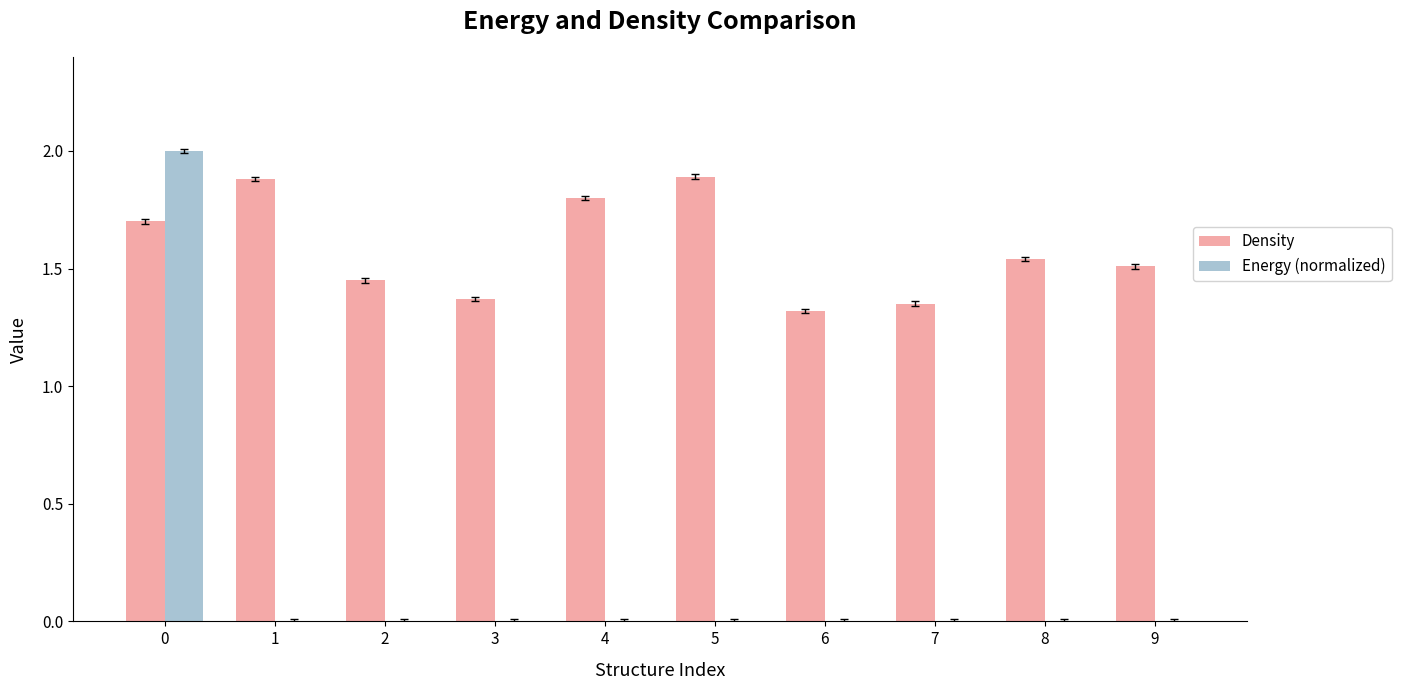

What are all the series names shown in the legend?

Density, Energy (normalized)